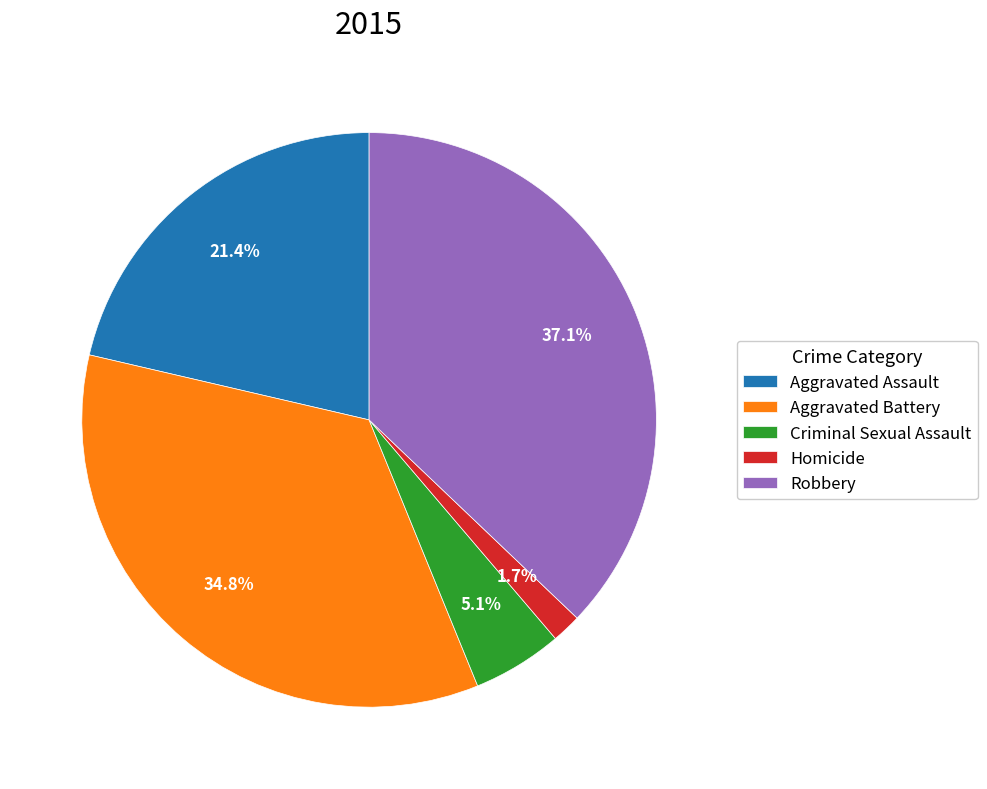

Is it true that Aggravated Battery is 35% of the pie?

True